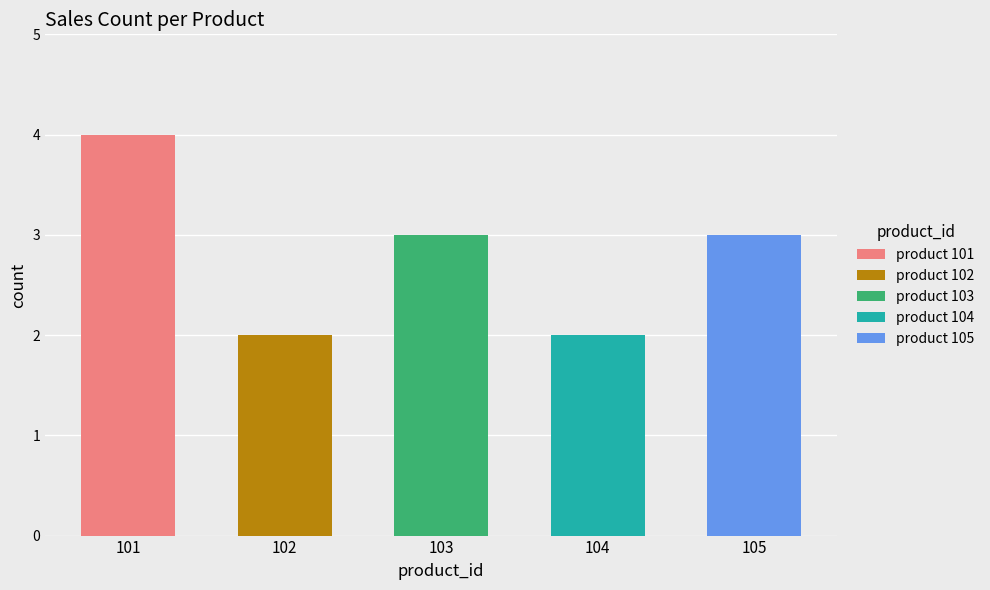

Rank the categories by value from highest to lowest.

101, 103, 105, 102, 104